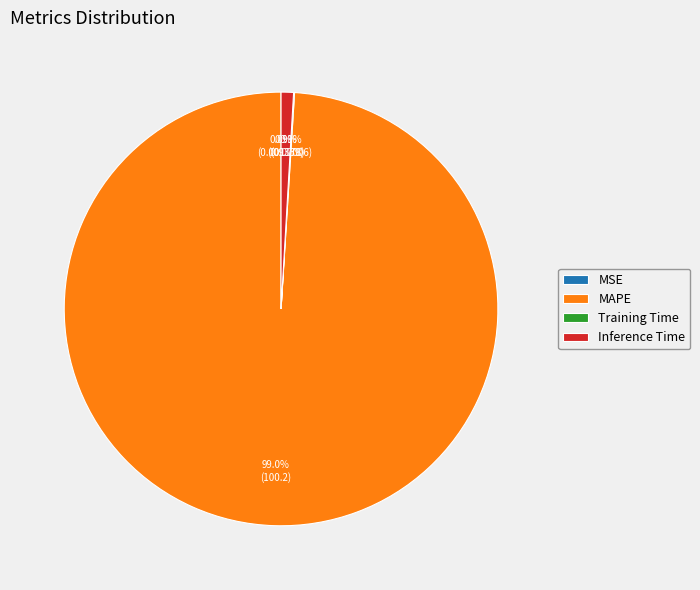

What portion of the pie excludes Inference Time?

99.1%